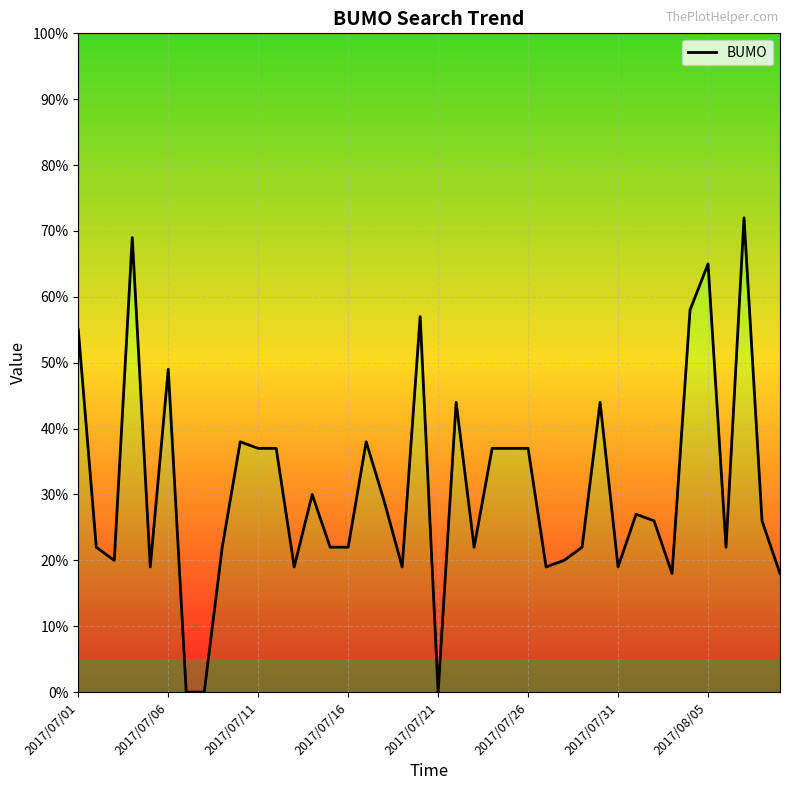

Where is the data nearest to the value 36?

2017/07/11